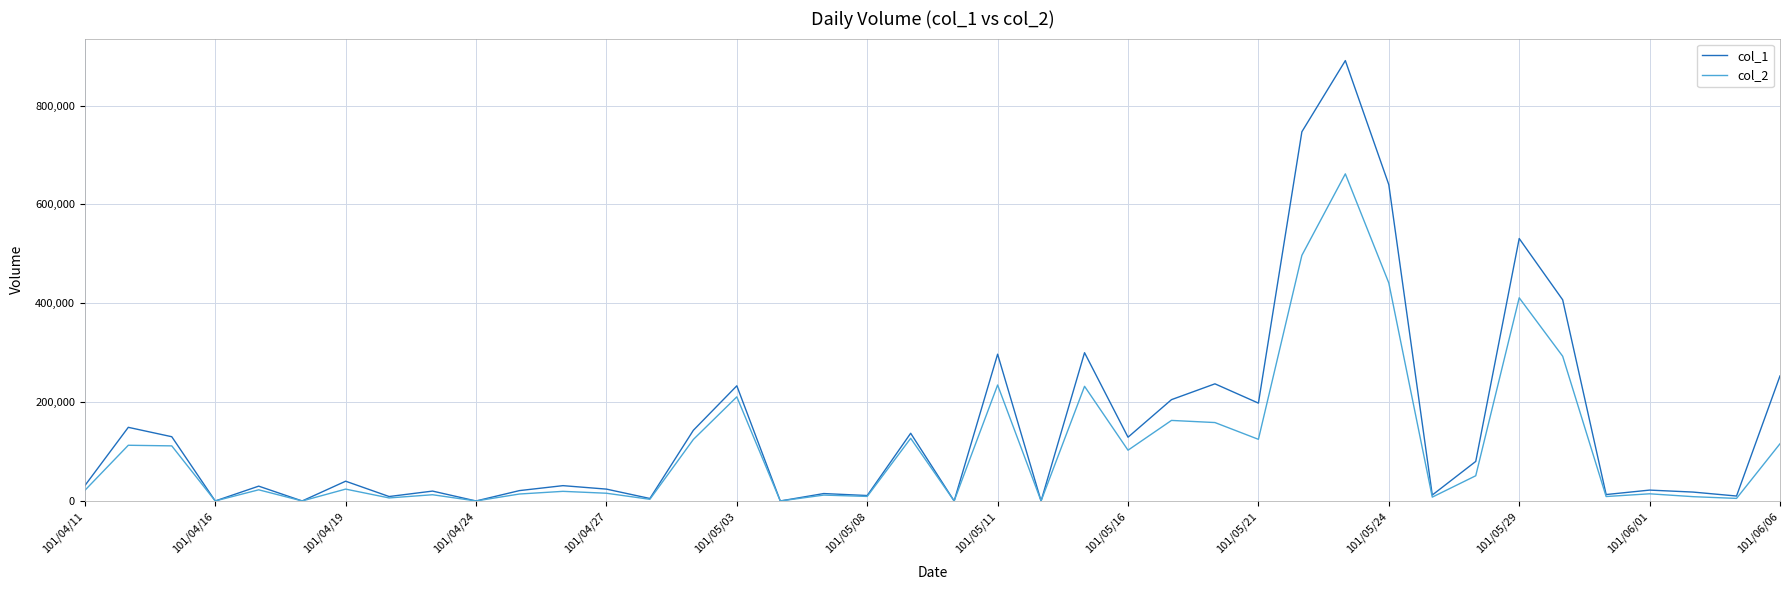

Which series has the largest total across all categories?

col_1